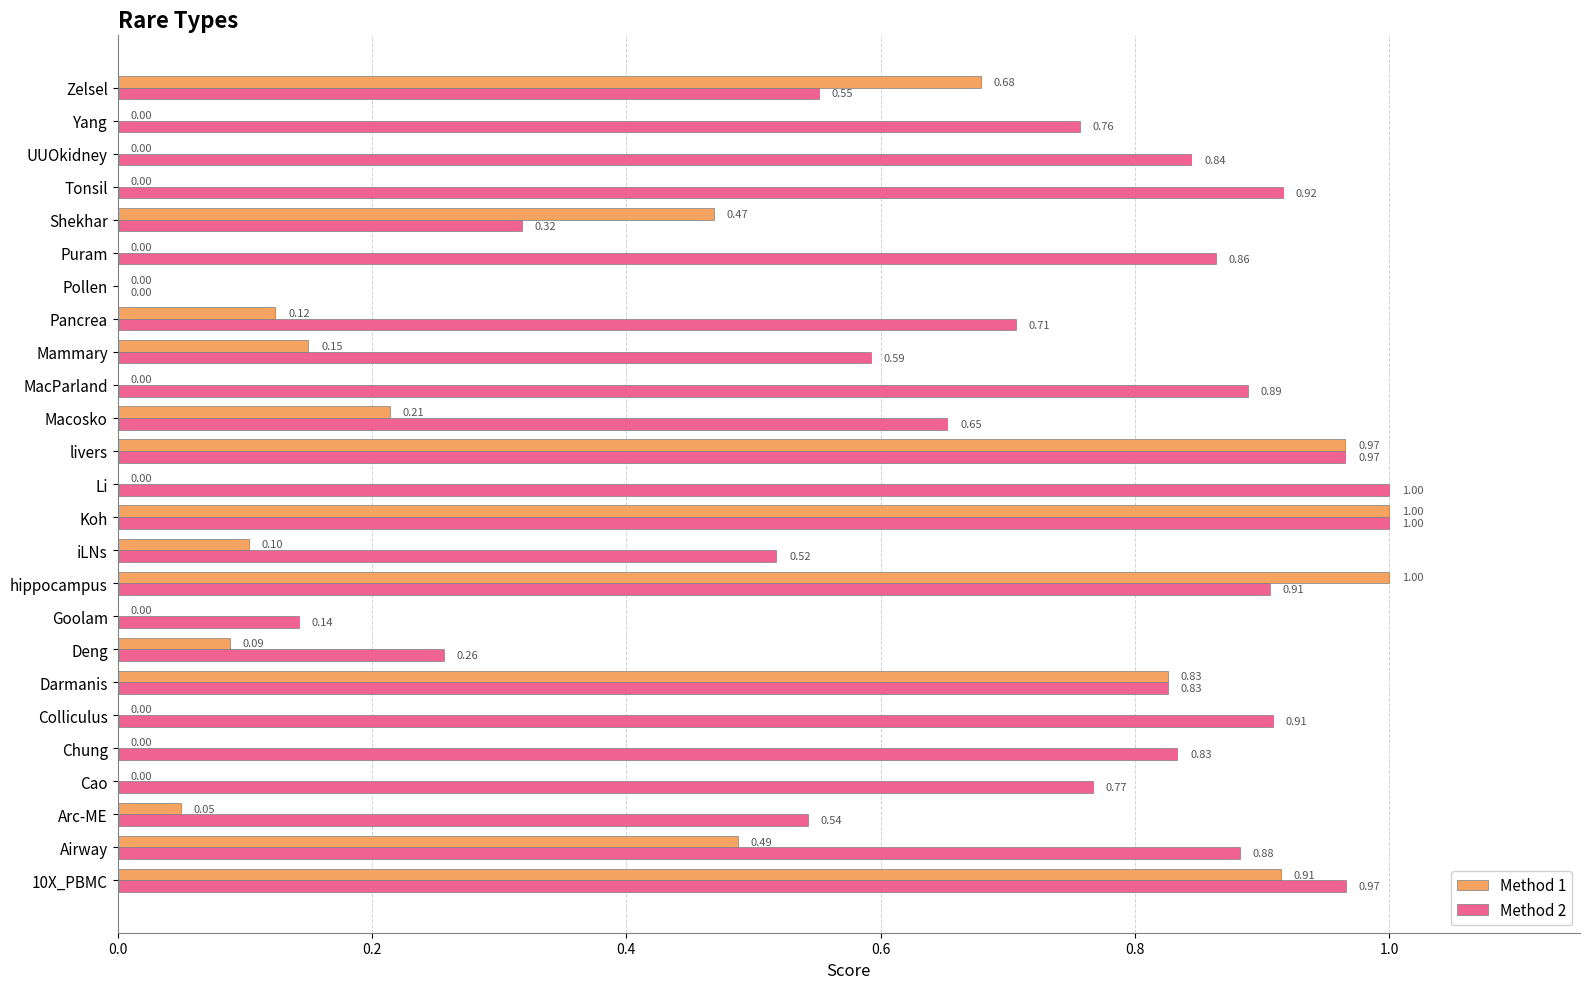

Which series has the largest total across all categories?

Method 2